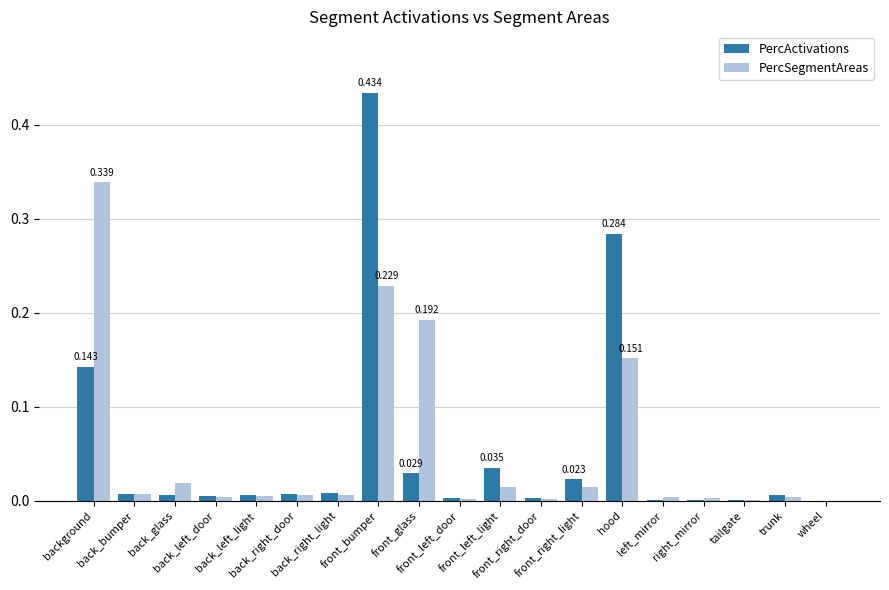

The value of PercSegmentAreas at trunk is 0.0. True or false?

False